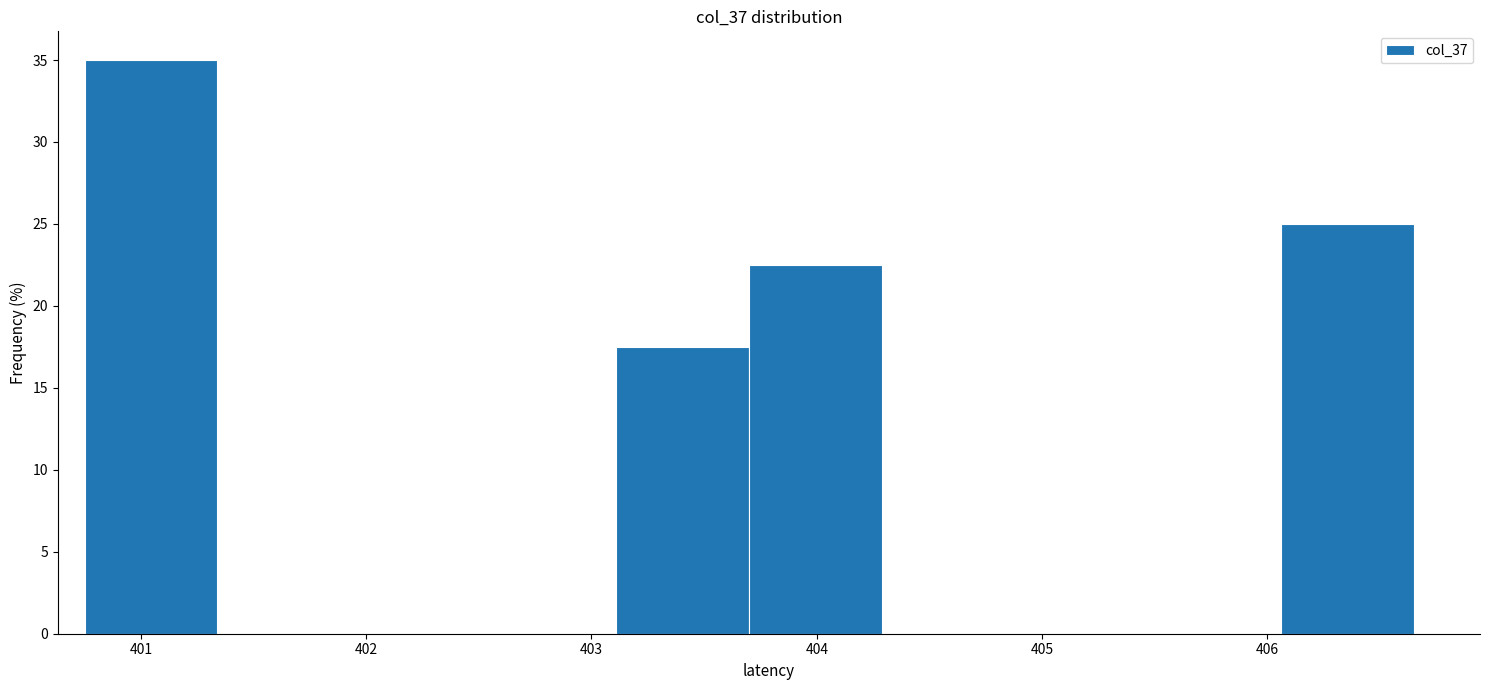

Reading left to right, transcribe this chart: for each bar, give the range it covers on the x-axis and its height. Neither the bar edges nor the heights are printed on the chart, so give them approximately, as read against the axes.

400.8 to 401.3: 35.0
401.3 to 401.9: 0
401.9 to 402.5: 0
402.5 to 403.1: 0
403.1 to 403.7: 17.5
403.7 to 404.3: 22.5
404.3 to 404.9: 0
404.9 to 405.5: 0
405.5 to 406.1: 0
406.1 to 406.6: 25.0